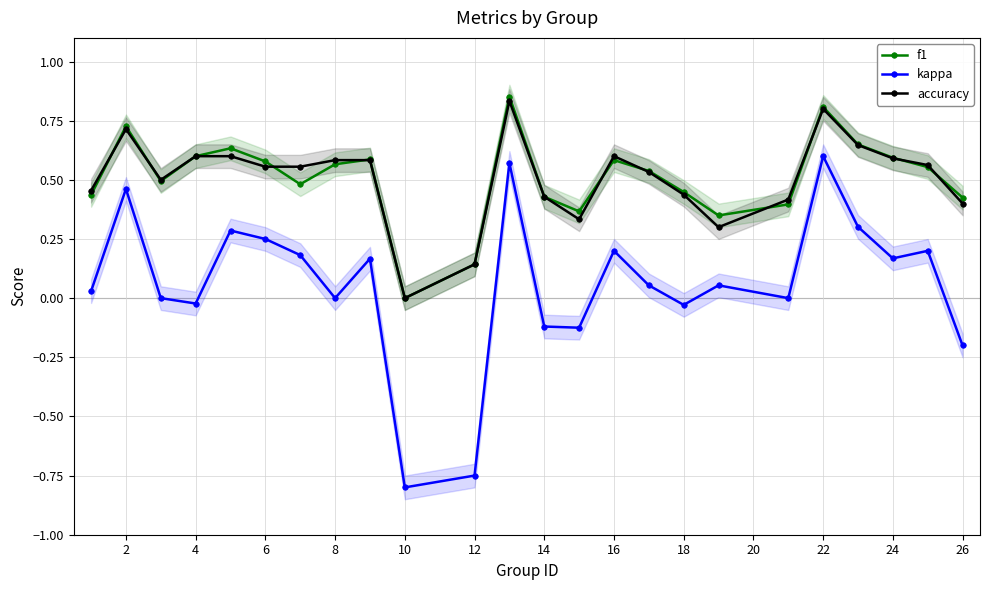

True or false: kappa and accuracy cross at least once.

False